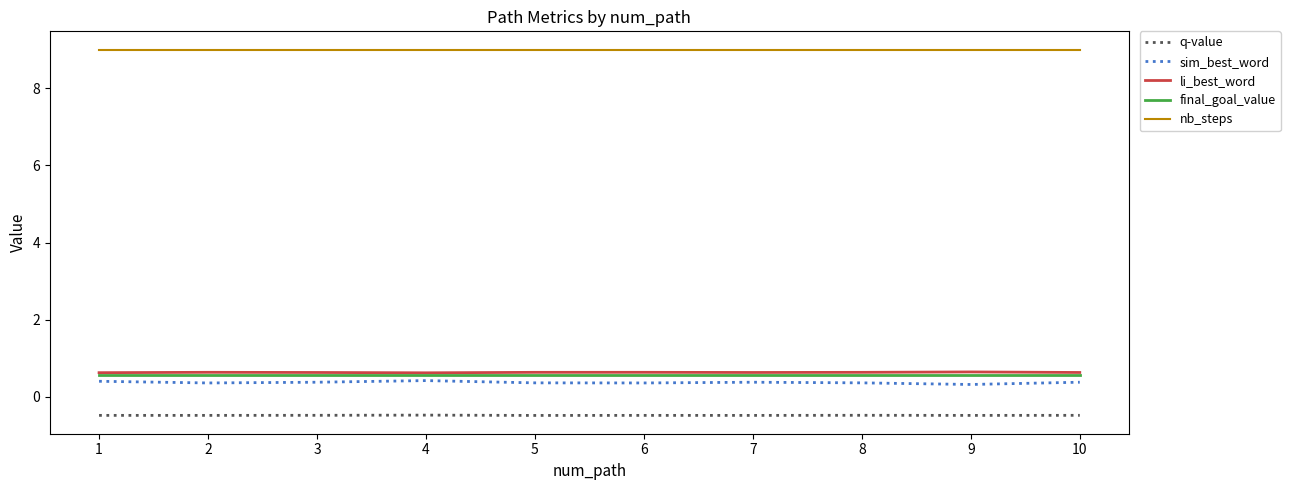

True or false: q-value has a value of -0.5 at 3.

True